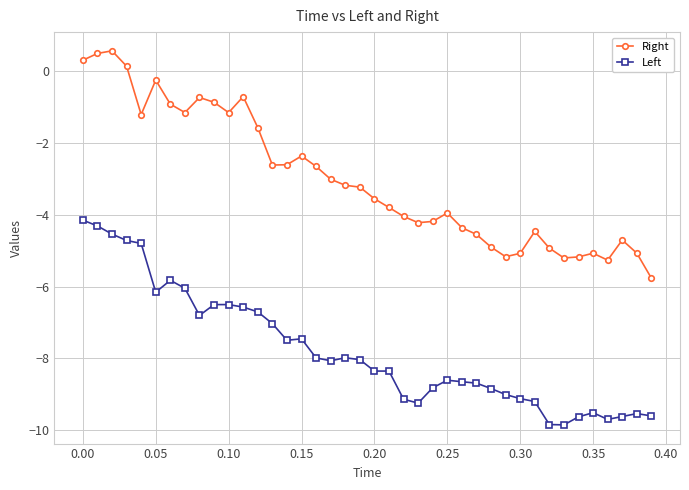

True or false: Right and Left intersect in this chart.

False